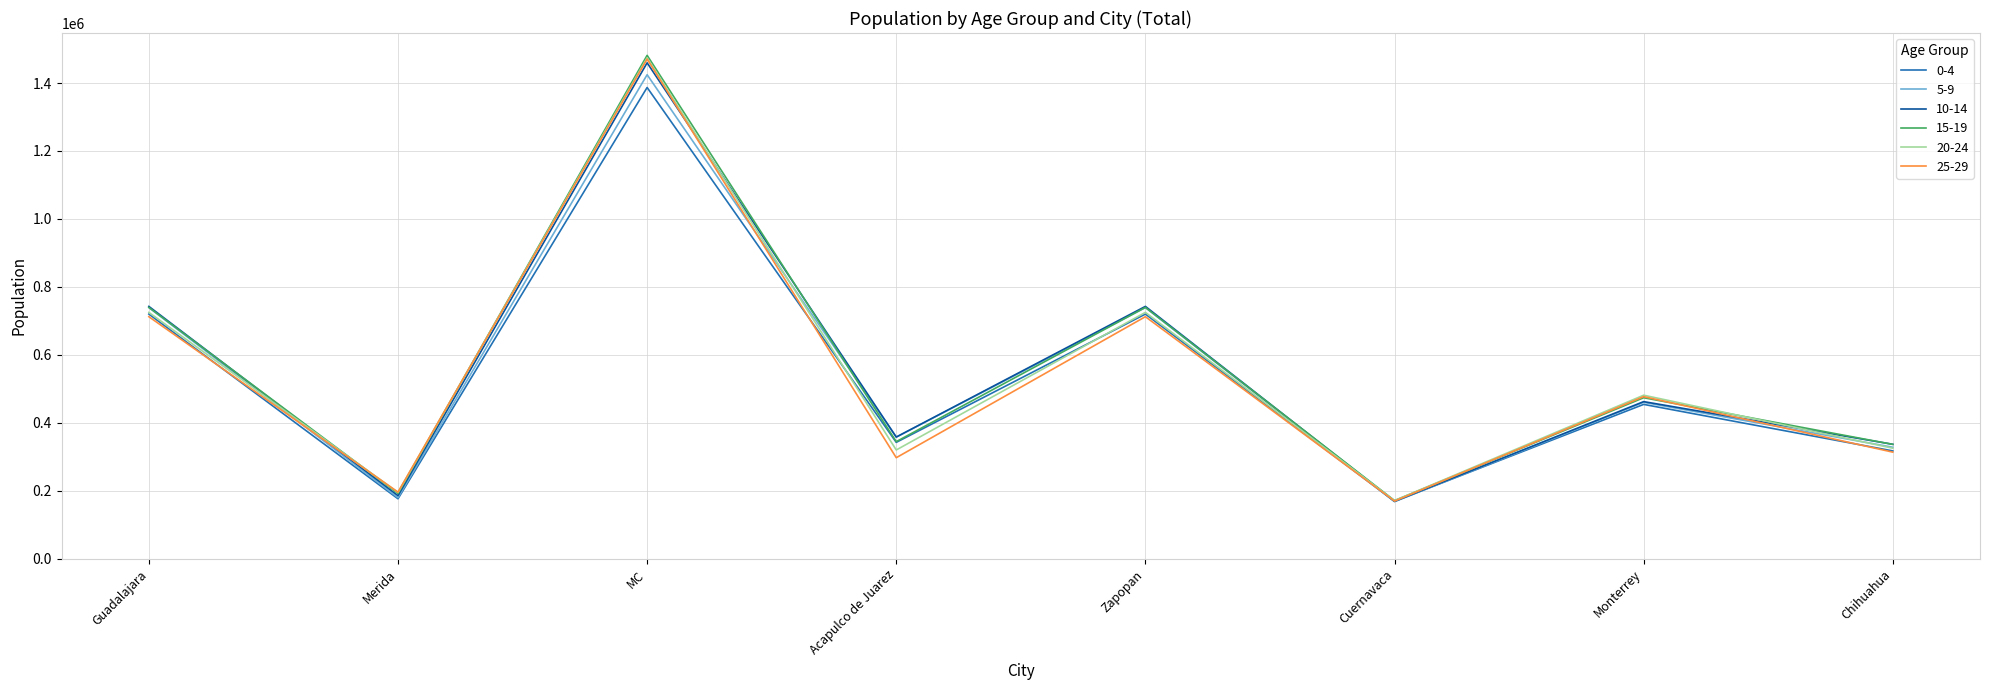

The value of 10-14 at Cuernavaca is 169464. True or false?

True